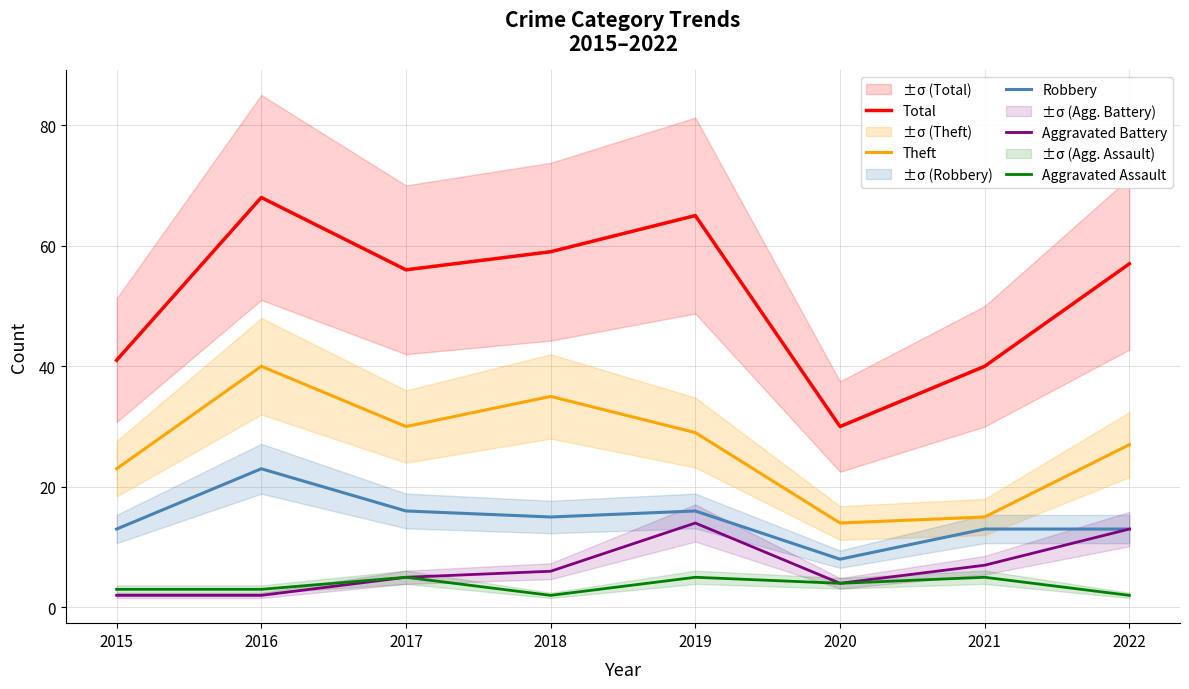

Where is the first local maximum for Robbery?

2016